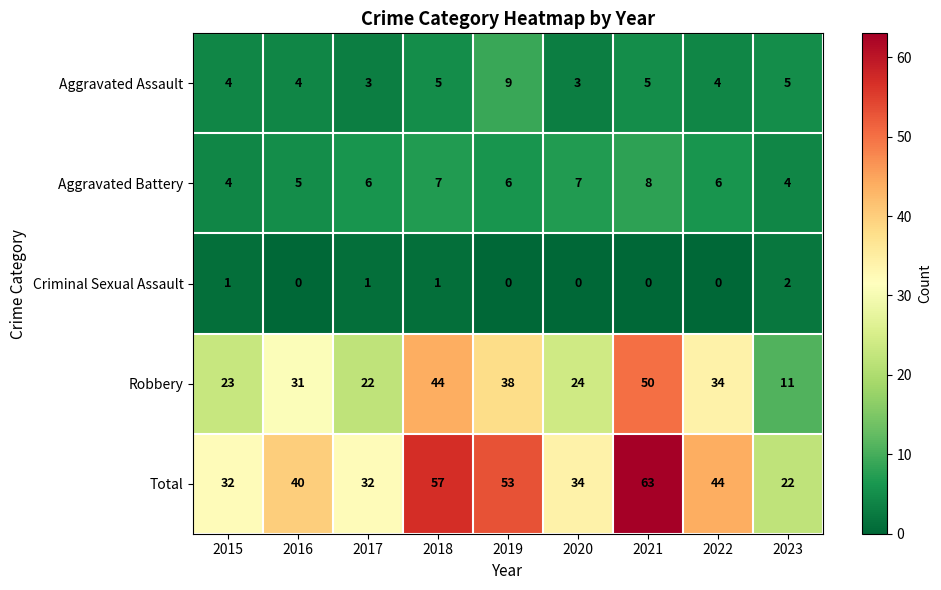

At which category is the sum across all series the highest?

2021